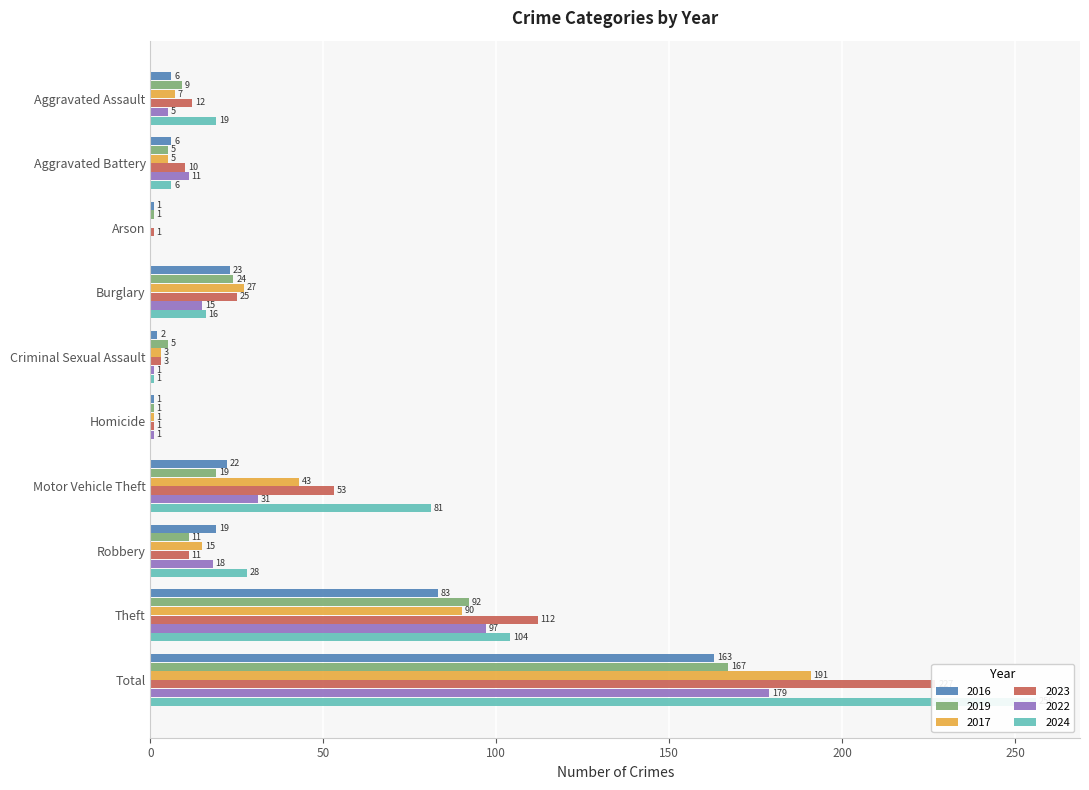

List the series in order of their peak value, highest first.

2024, 2023, 2017, 2022, 2019, 2016